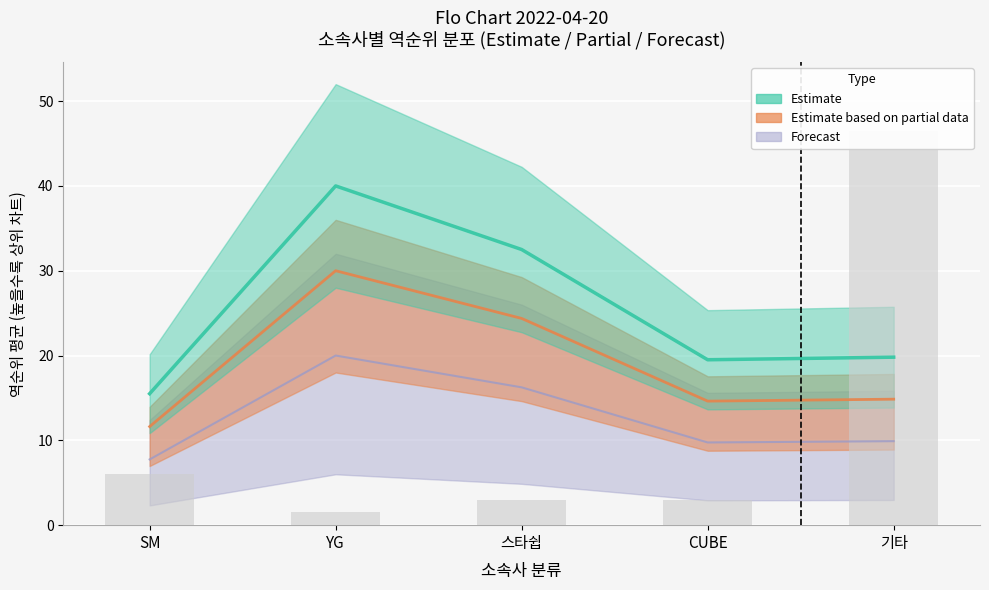

At which label does Estimate first exceed 2?

SM